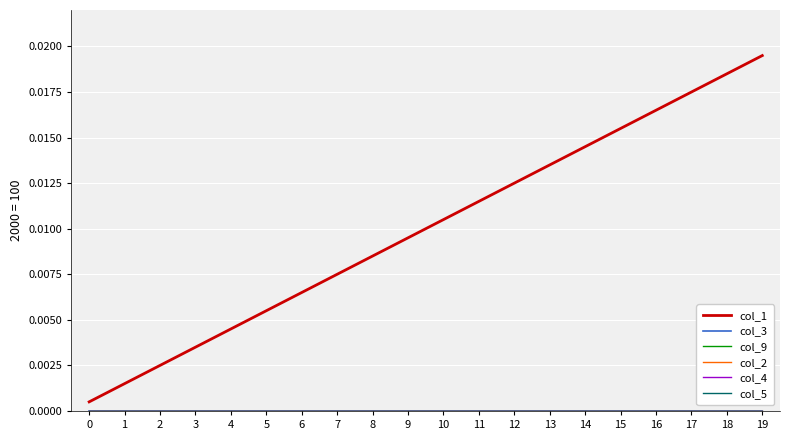

Does the chart have visible grid lines?

Yes